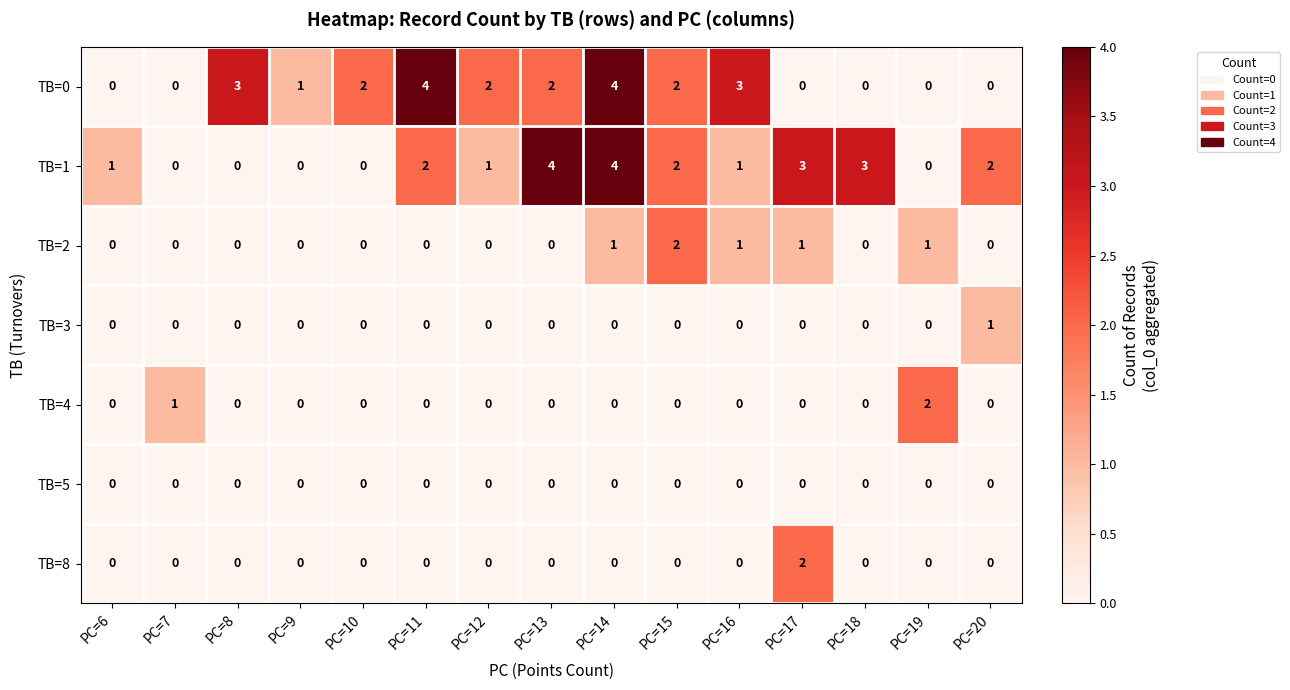

Count the TB=1 values in the range 0 to 3.

13